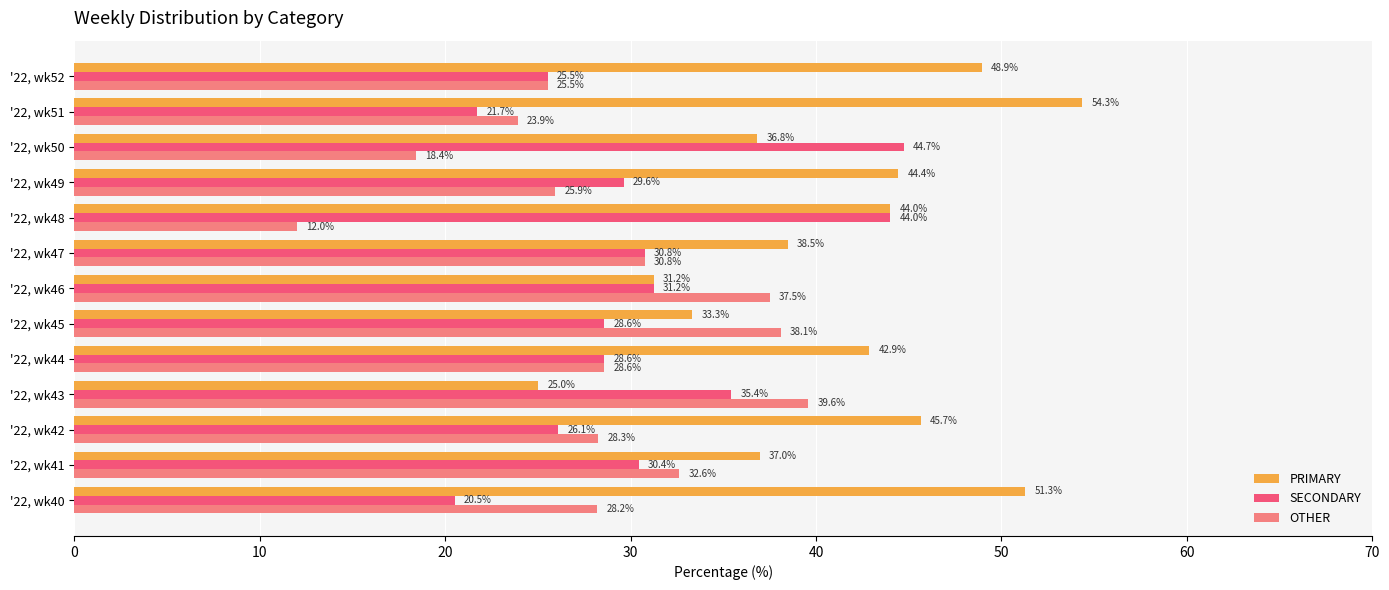

What is the difference between the OTHER values at '22, wk47 and '22, wk43?

8.8